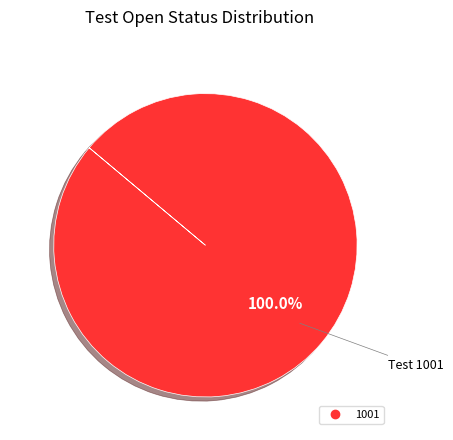

Is there a majority slice in this chart?

Yes